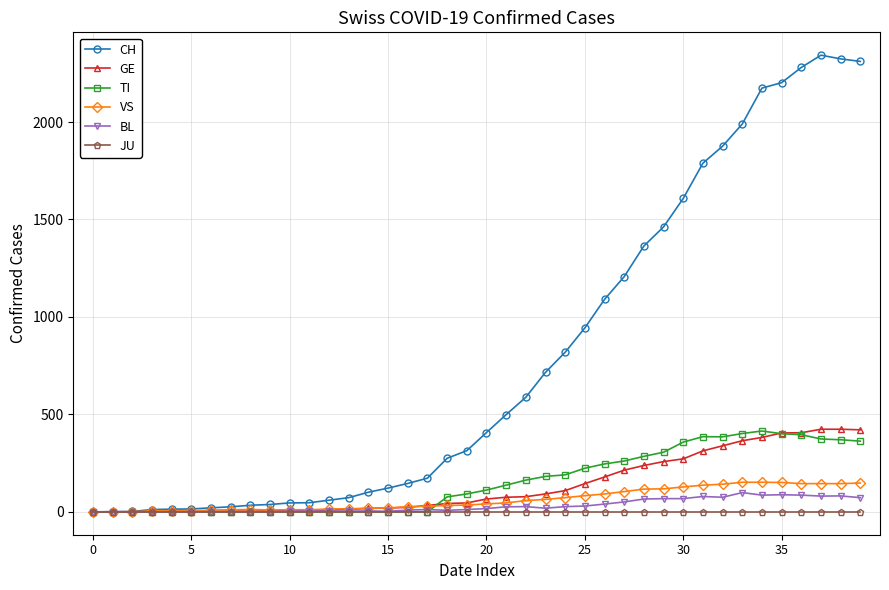

Which series has the widest spread of values?

CH